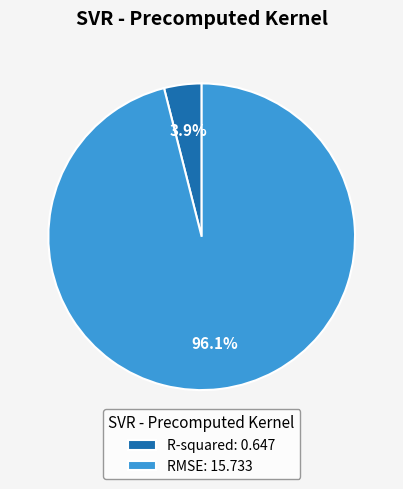

What percentage is the R-squared slice, to the nearest percent?

4%